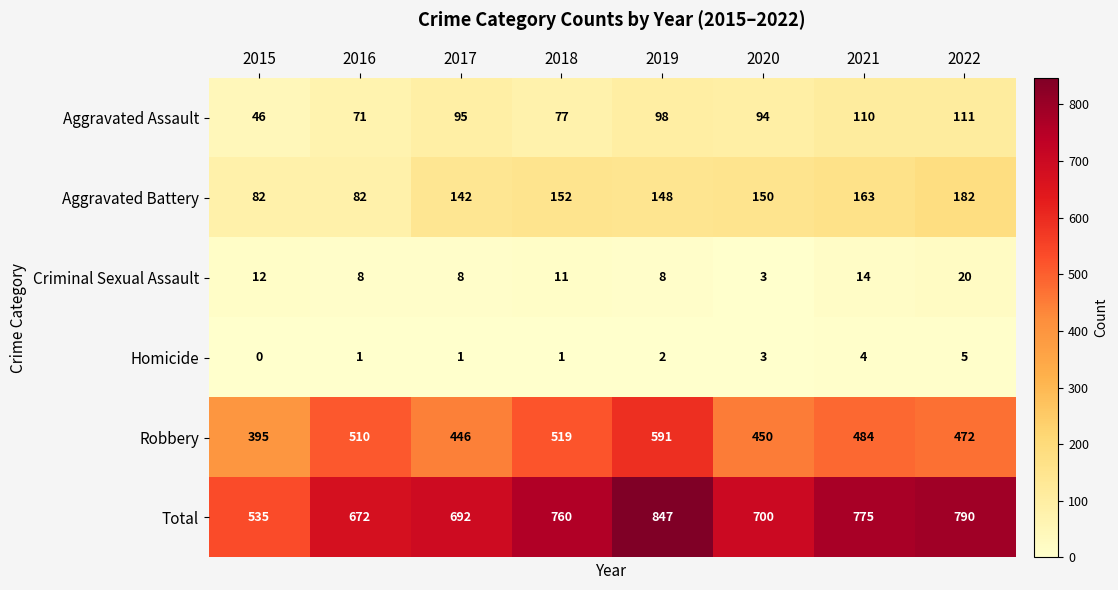

What is the greatest value displayed?

847